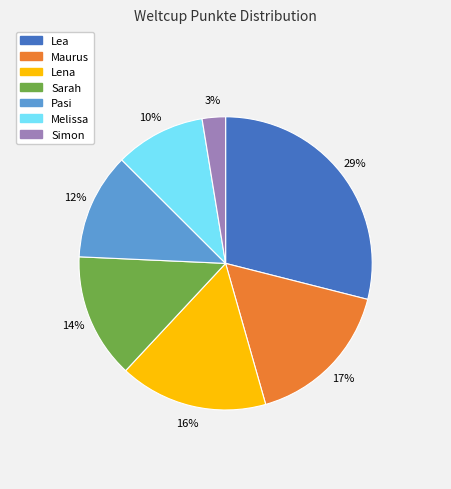

To the nearest percent, what is the difference between the Lea and Melissa slice percentages?

19%